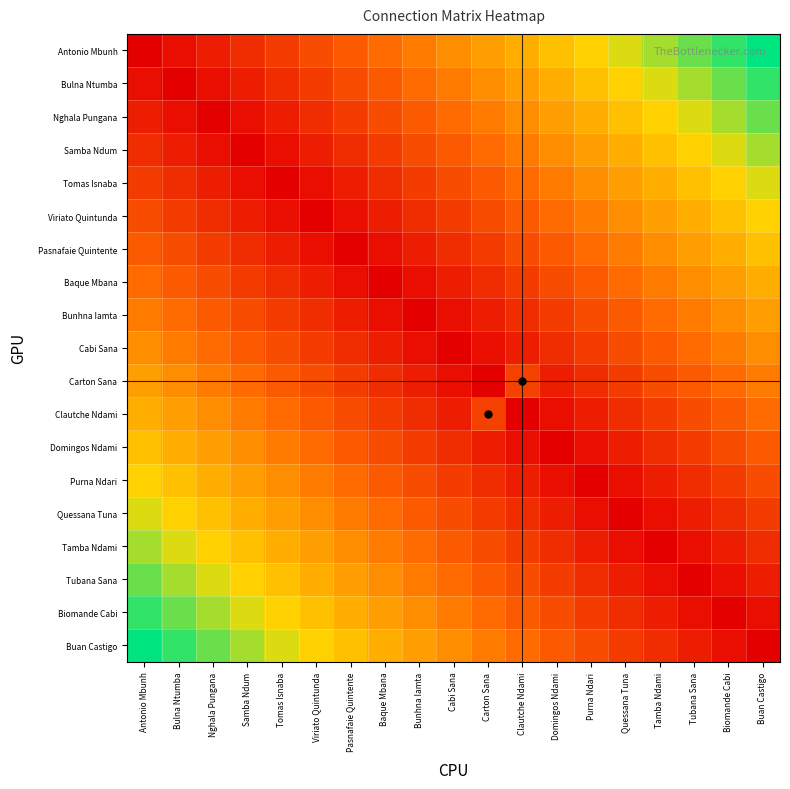

At which category is the sum across all series the highest?

Antonio Mbunh